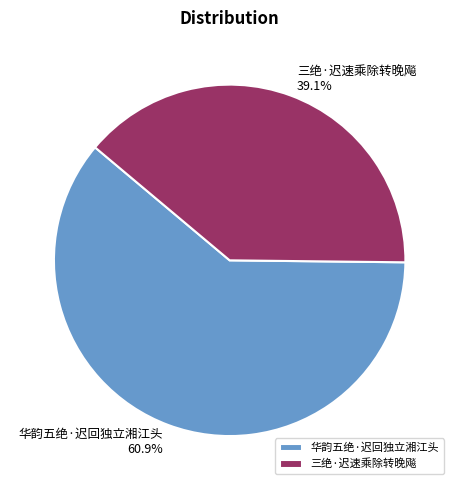

What is the smallest slice in the pie chart?

三绝·迟速乘除转晚飚